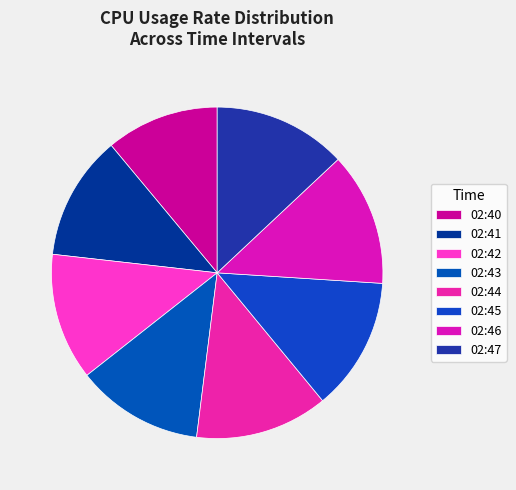

What is the change in value from 02:42 to 02:46?

+1.3